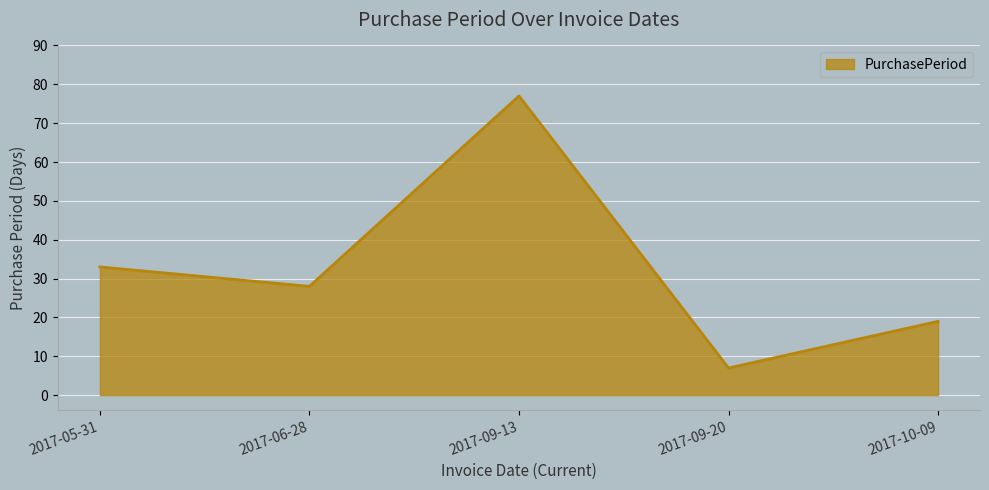

How many lines are shown in the chart?

1